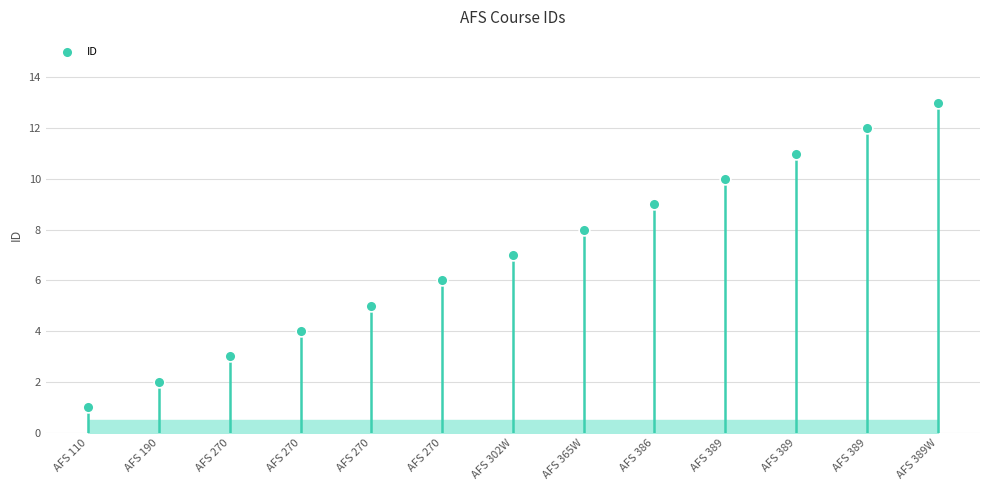

Approximately how many times larger is the value at AFS 110 compared to AFS 389W?

0.1